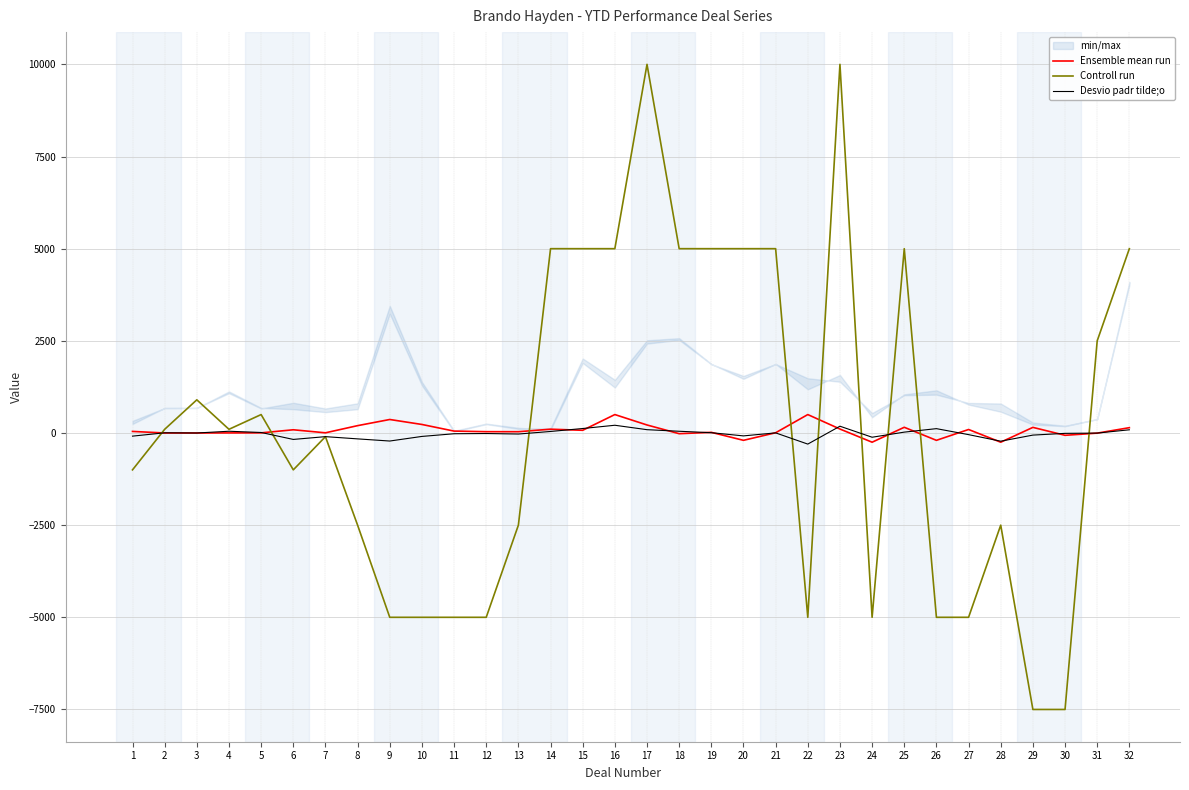

Is this an area chart (filled region under the line)?

No